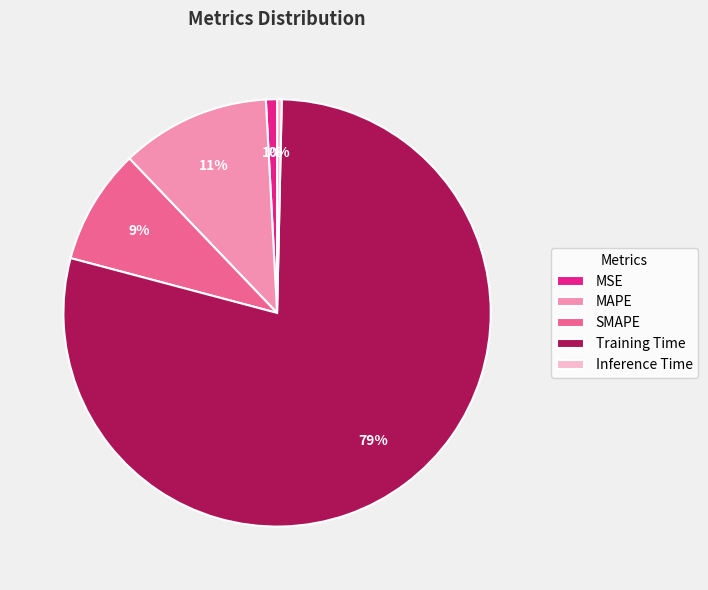

The SMAPE slice represents 9% of the pie. True or false?

True